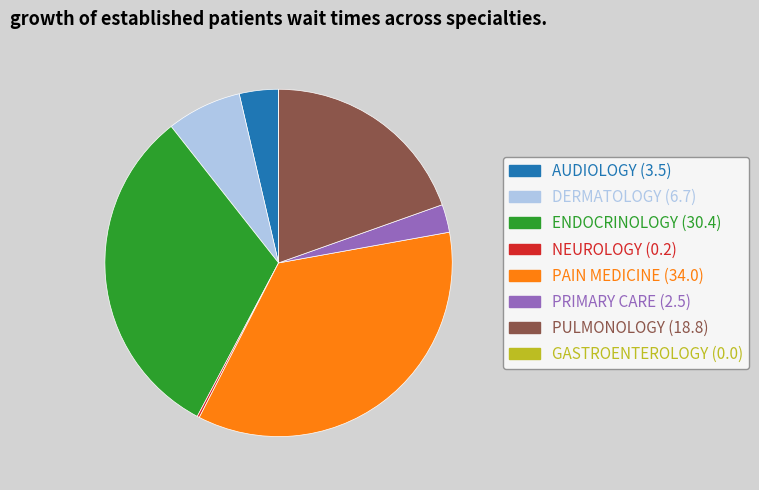

Approximately how many times larger is the value at ENDOCRINOLOGY compared to PULMONOLOGY?

1.6